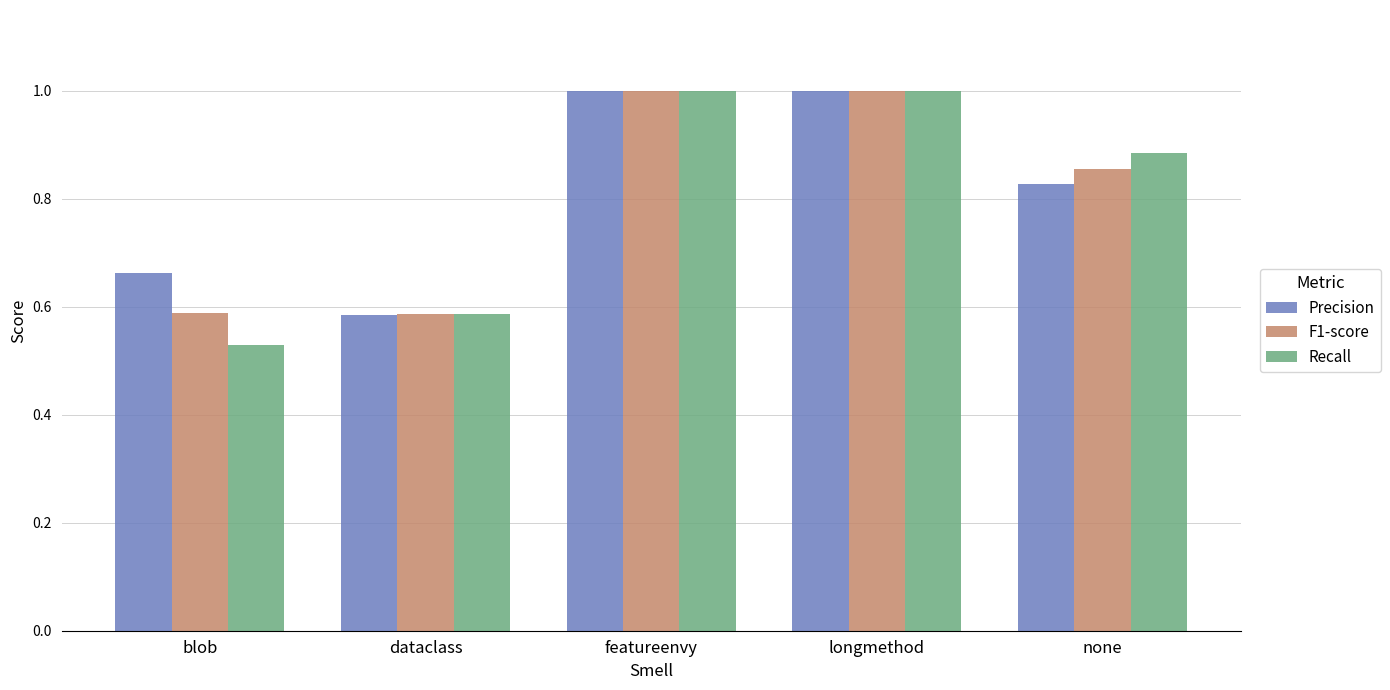

Which series has the largest range (max minus min)?

Recall